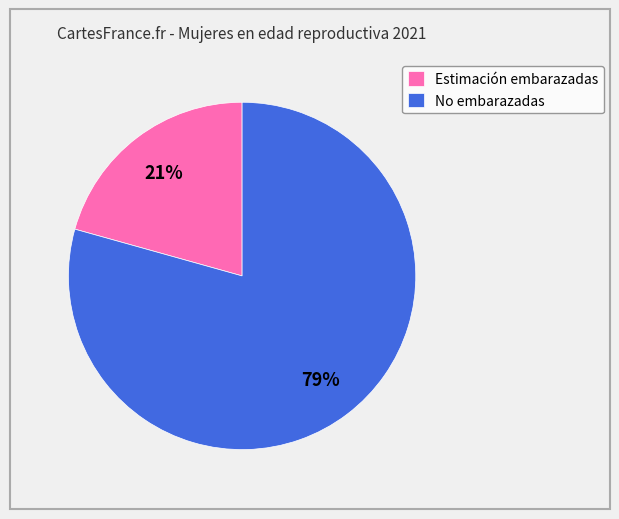

To the nearest percent, what portion does No embarazadas represent?

79%